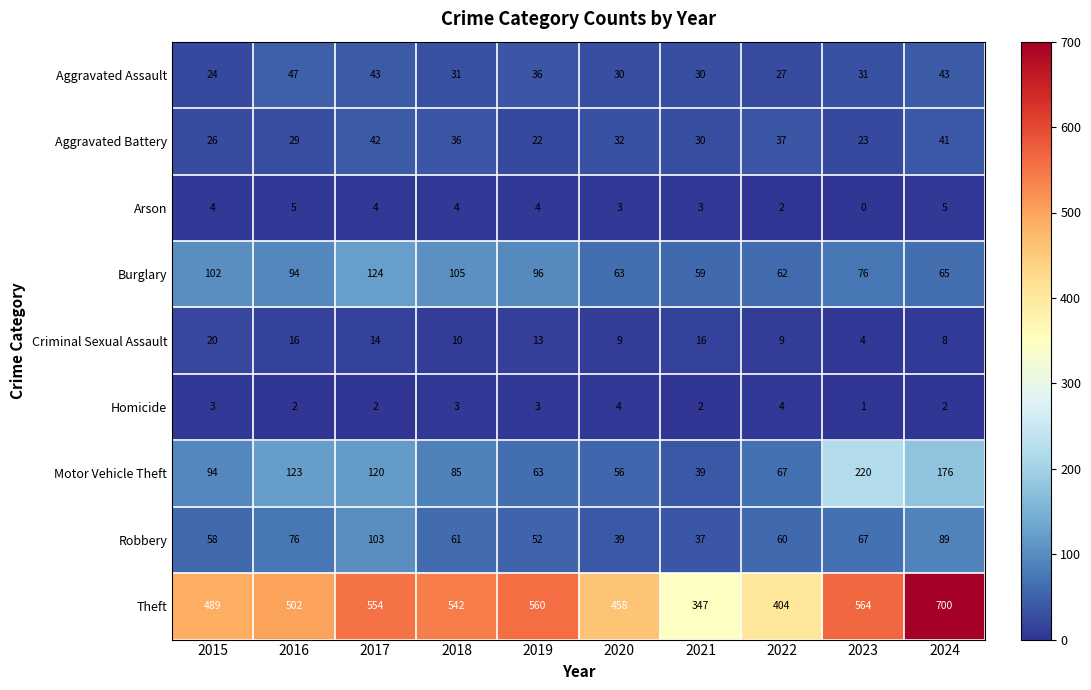

What is the sum of the Homicide values at 2021 and 2022?

6